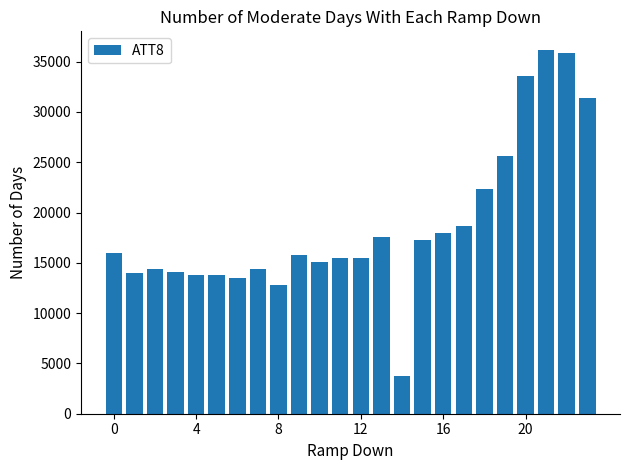

What is the average value?

18708